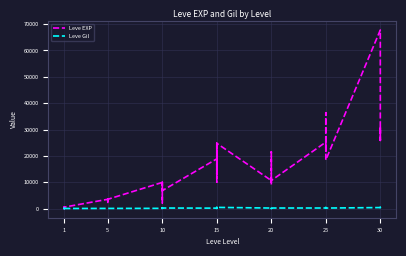

In Leve EXP, how many points are lower than both neighbors (excluding endpoints)?

12